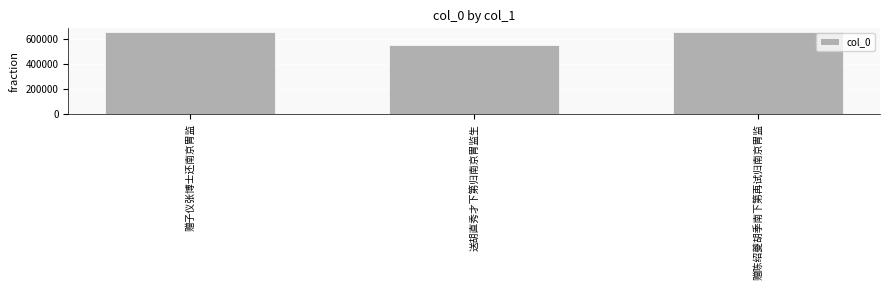

The chart shows a value of 650318 at 赠陈绍夔胡季南下第再试归南京胄监. True or false?

True